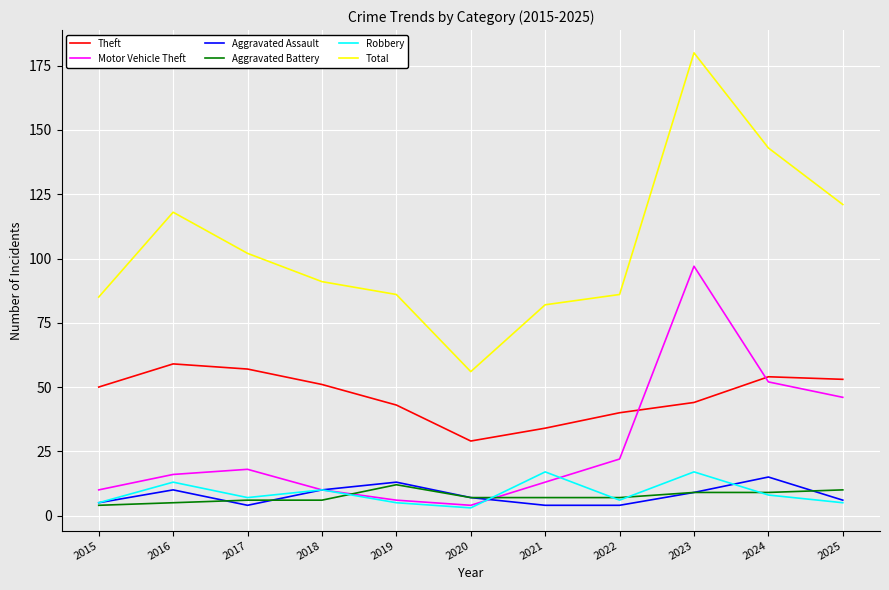

Read the Aggravated Assault value at 2020, to the nearest 10.

10